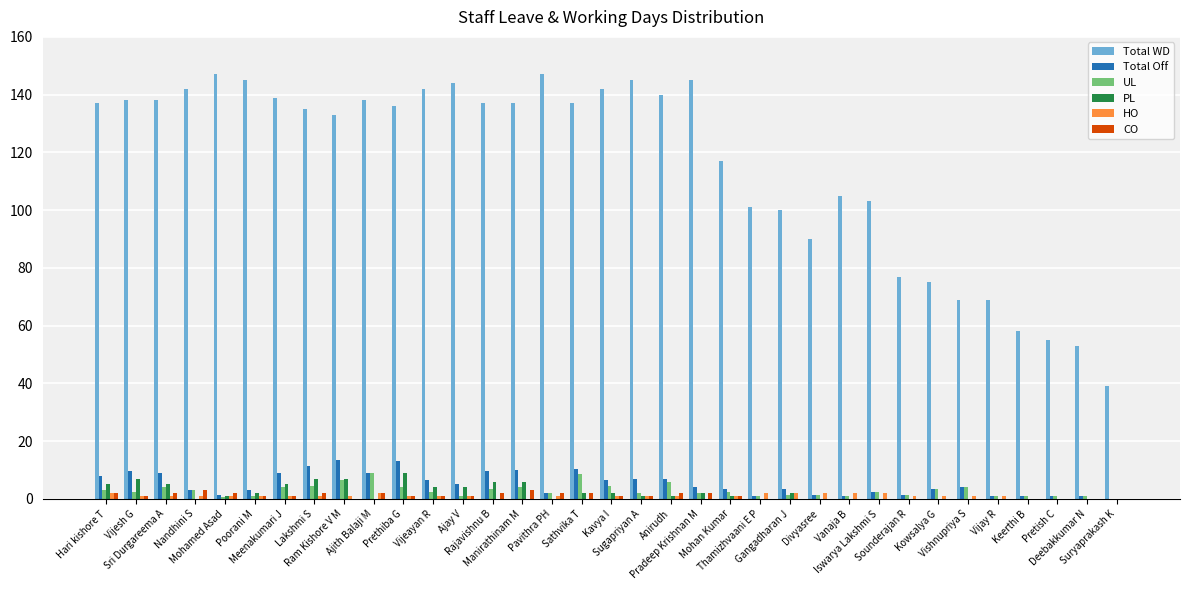

What are all the series names shown in the legend?

Total WD, Total Off, UL, PL, HO, CO